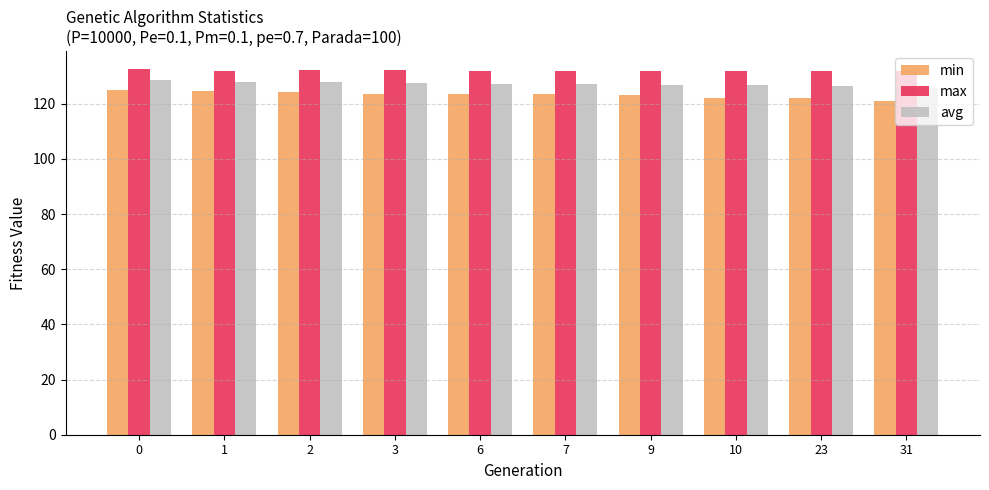

What is the difference between the highest and lowest values at 2?

7.8